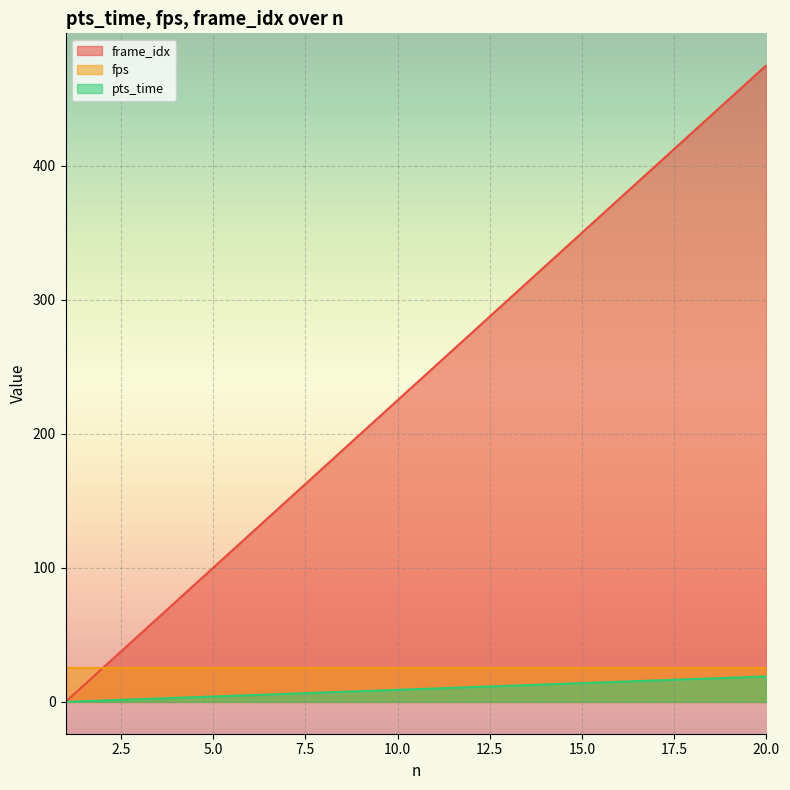

Which category has the lowest value across all series?

1